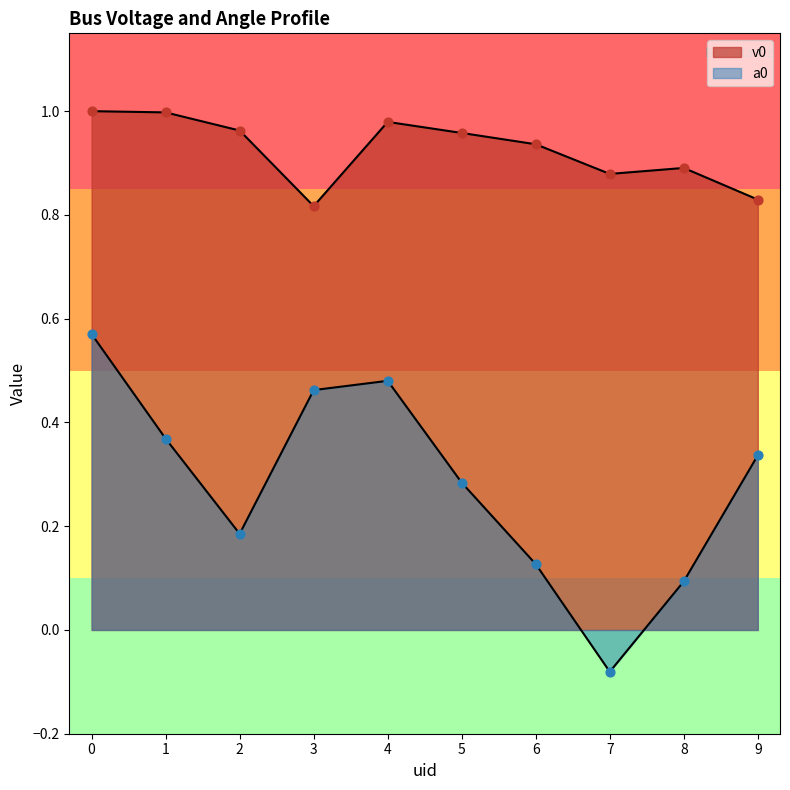

What are all the series names shown in the legend?

v0, a0